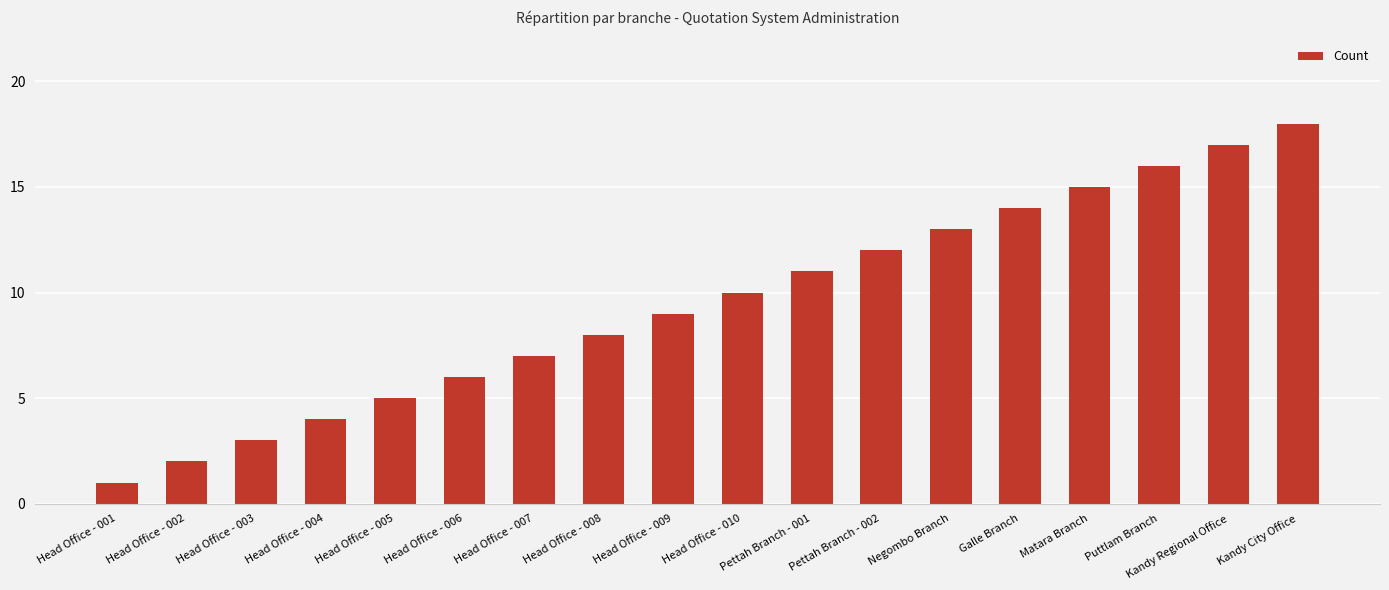

Which label corresponds to the smallest value in the chart?

Head Office - 001